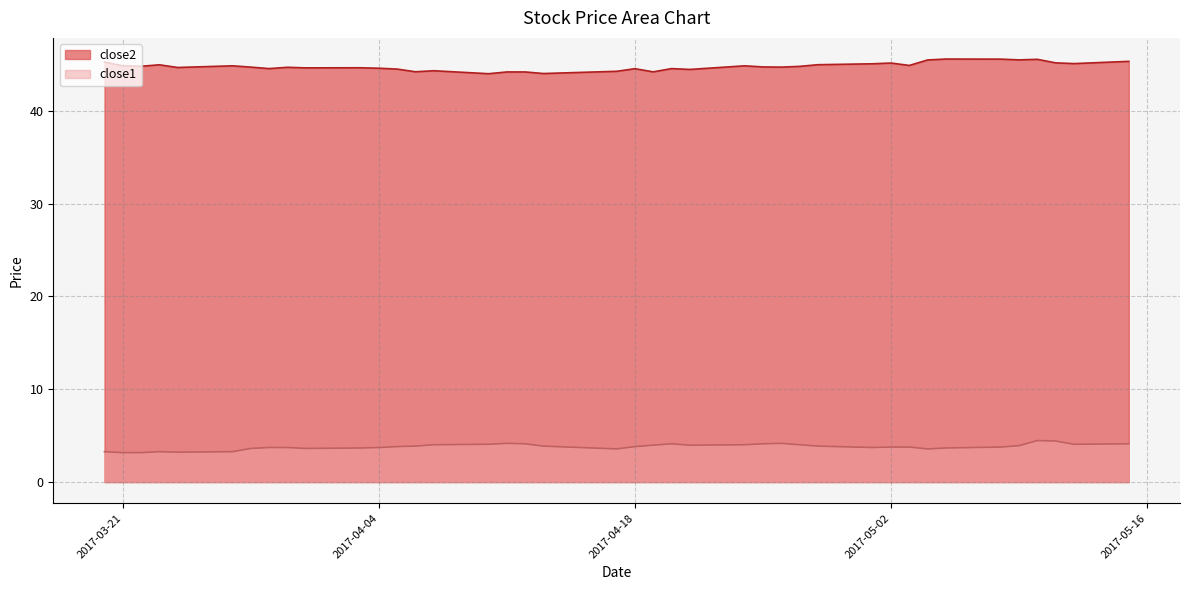

What value does the close2 series have at 2017-05-04?

45.5